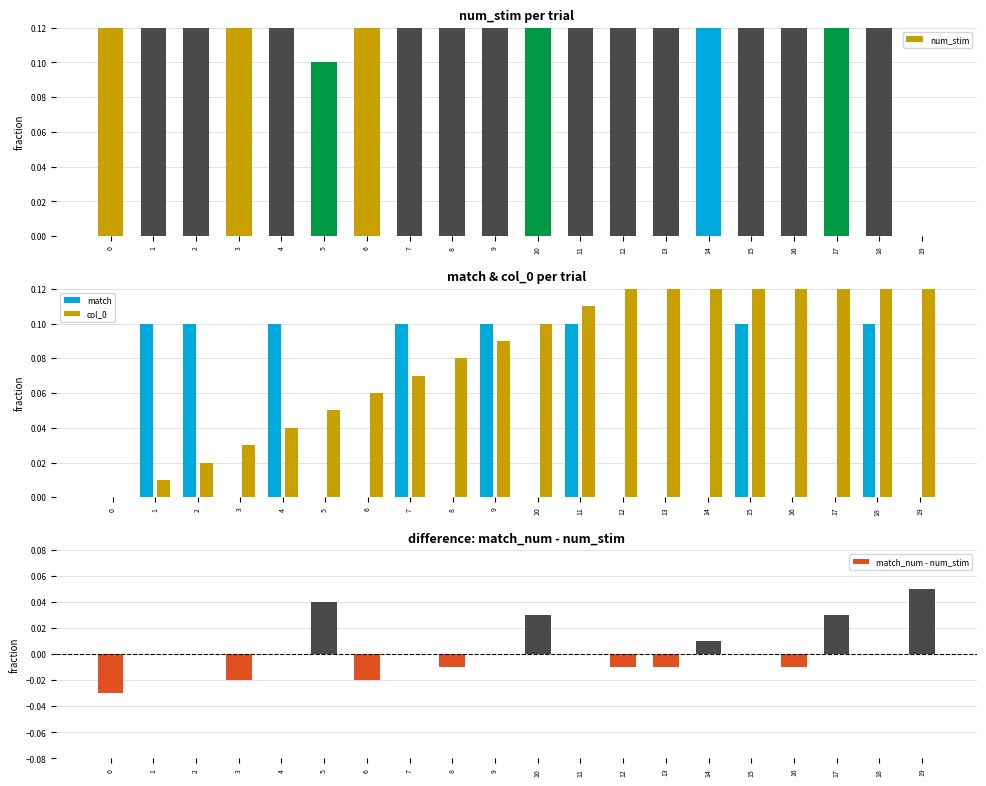

Rank the series at 13 from lowest to highest value.

match_num - num_stim, match, col_0, num_stim